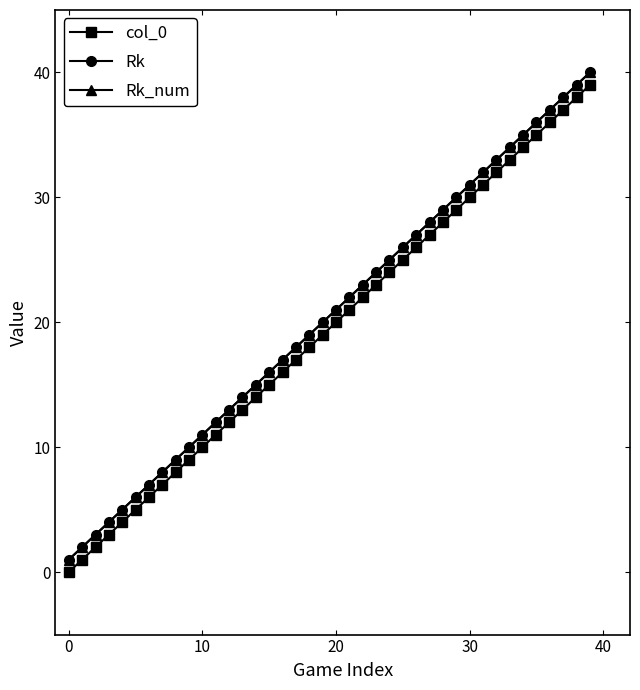

At which category is the sum across all series the highest?

39